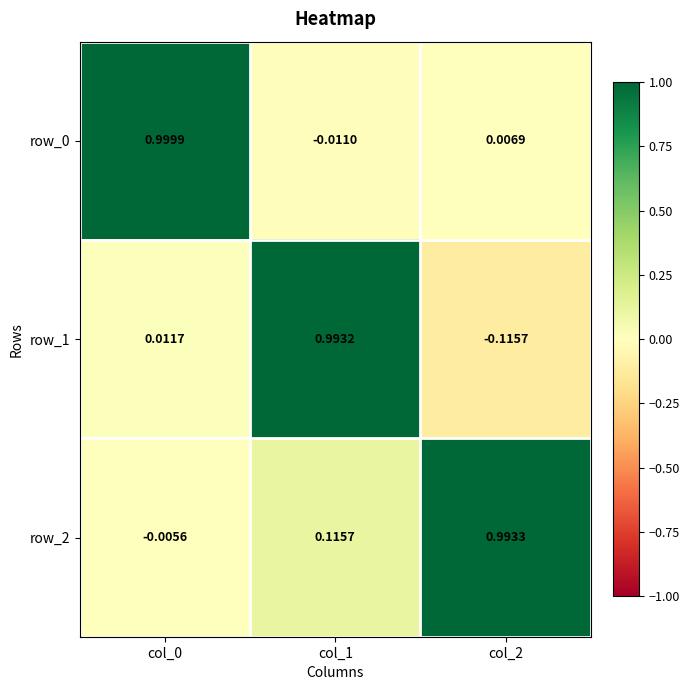

Is the value of row_1 at col_2 greater than the value of row_2 at col_0?

No